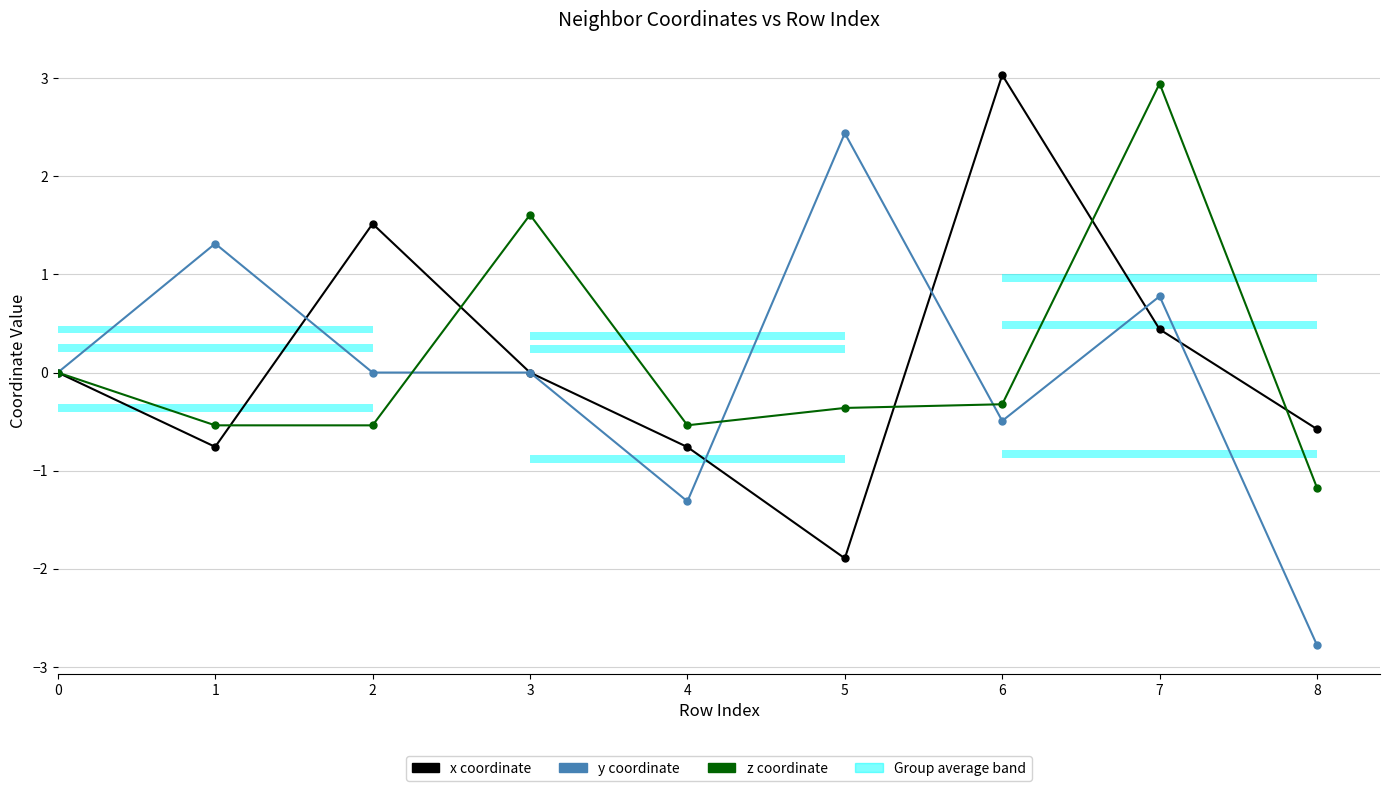

Which series has the widest spread of values?

y coordinate